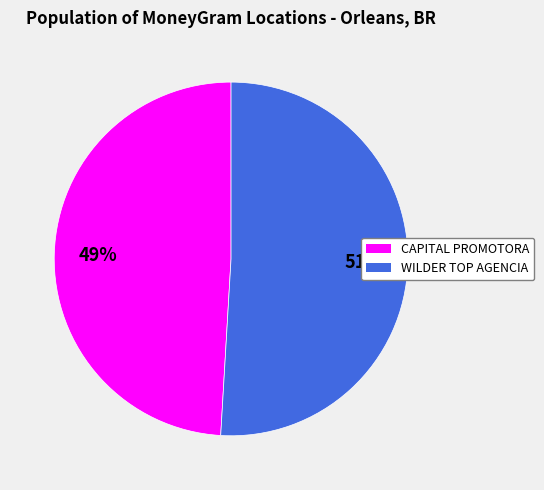

Which category has the biggest portion of the pie?

WILDER TOP AGENCIA